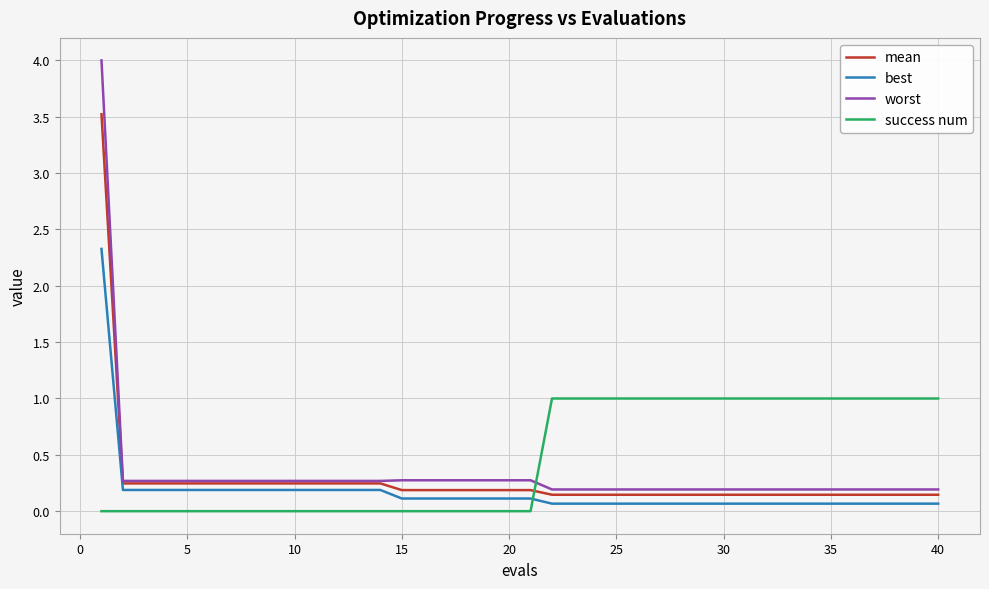

List the series in order of their peak value, highest first.

worst, mean, best, success num